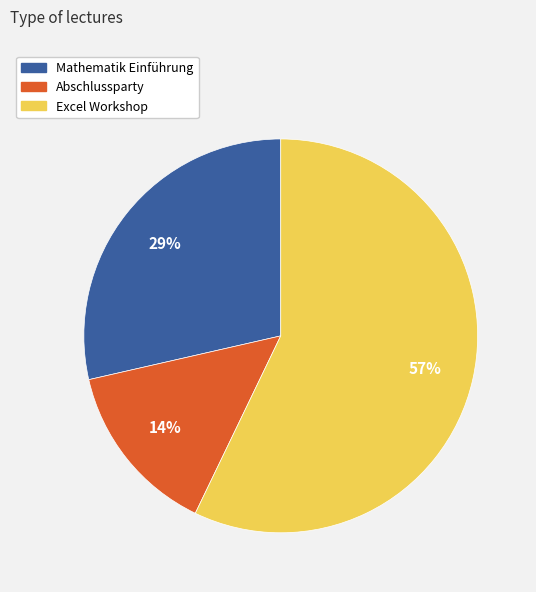

To the nearest percent, what is the difference between the largest and smallest slice percentages?

43%